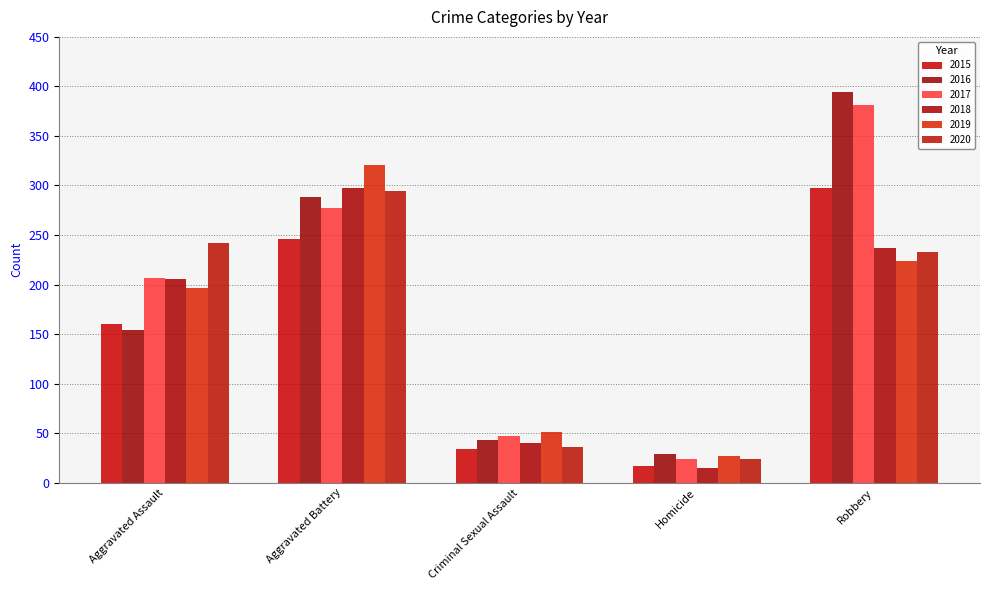

How many bars are there in each group?

6